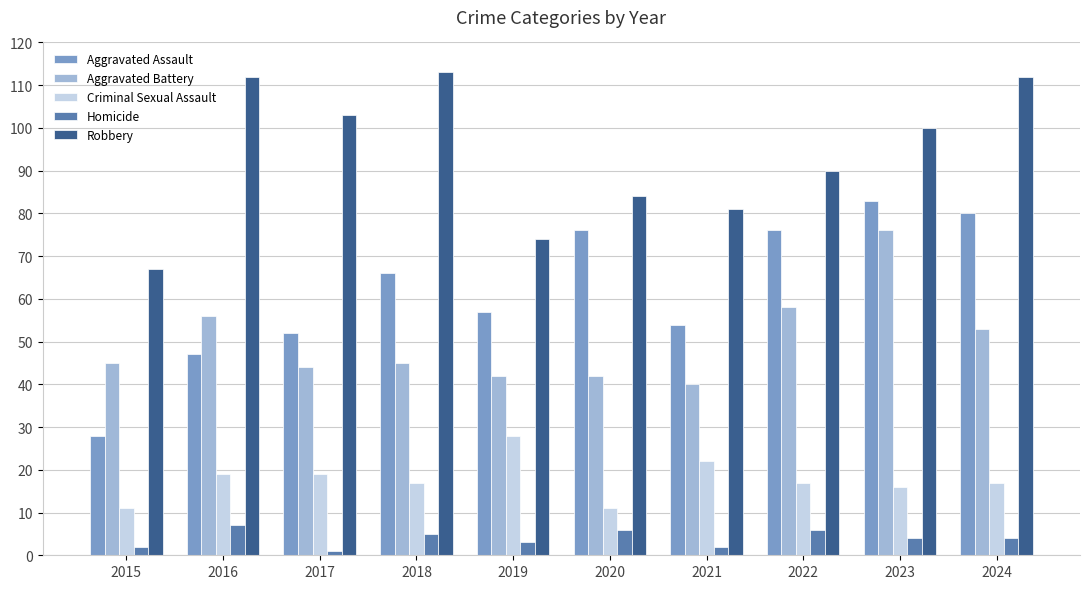

Is it true that Aggravated Battery equals 45 at 2018?

True